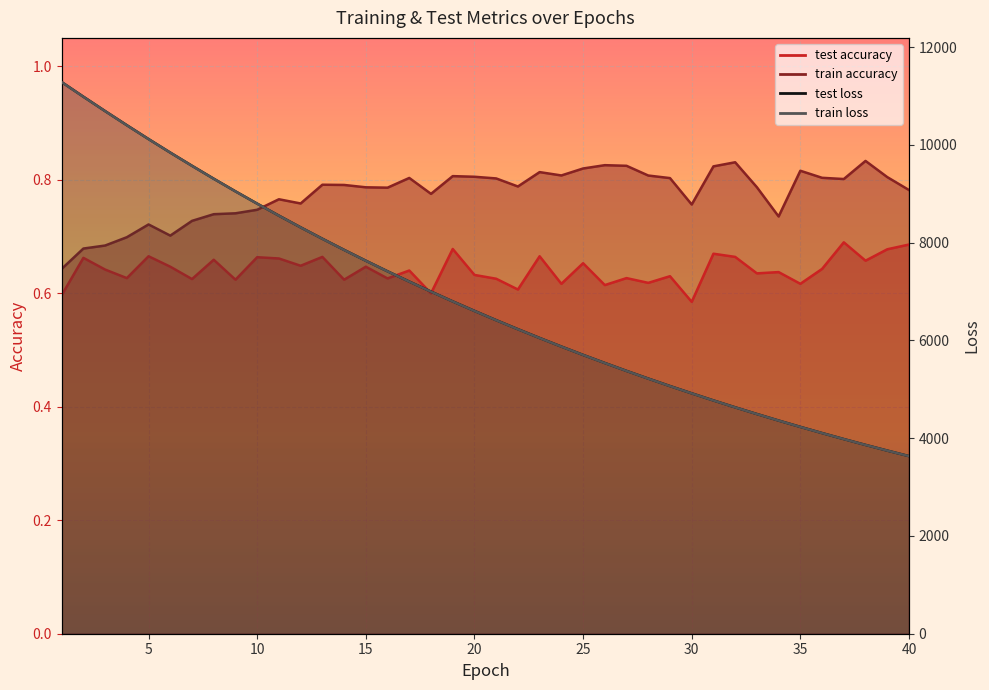

What is the sum of the train_loss values at 17 and 34?

11564.0